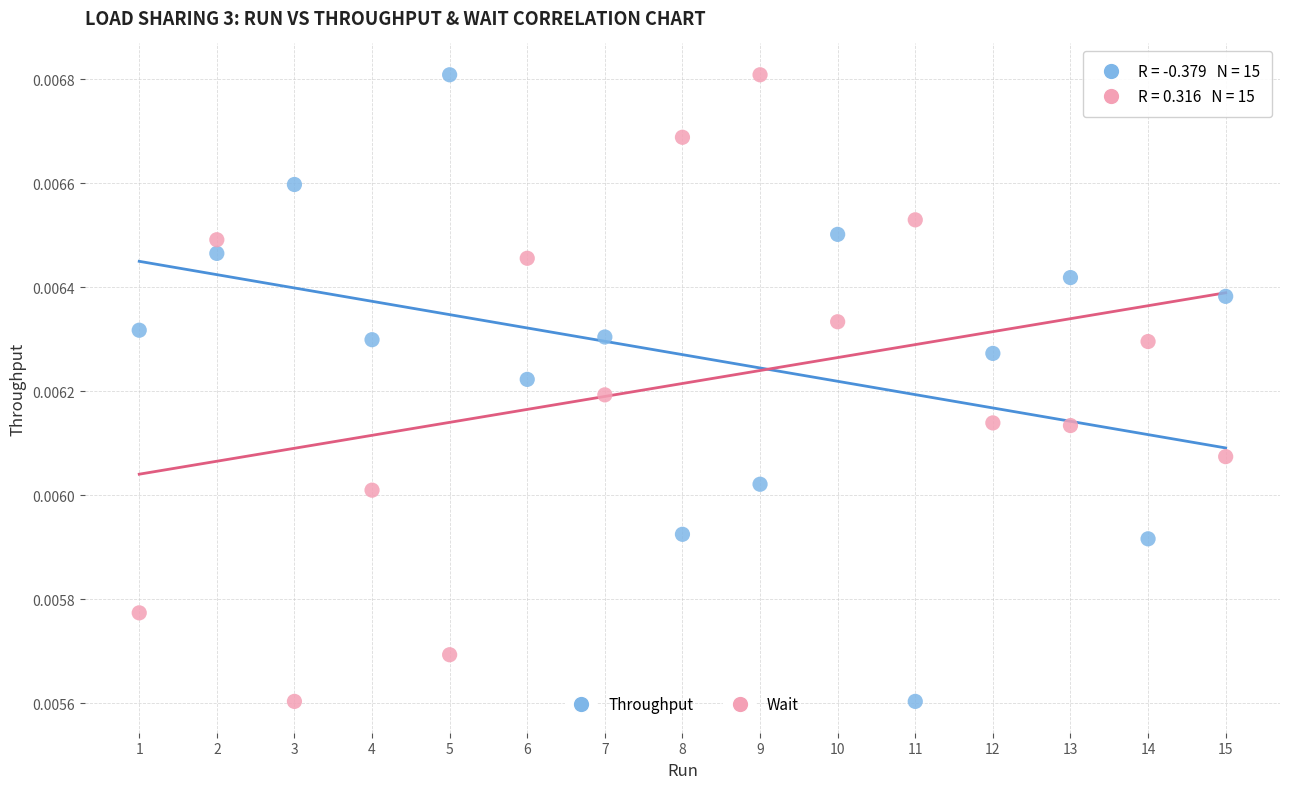

Across all data points, what is the range of X values (max minus min)?

14.0